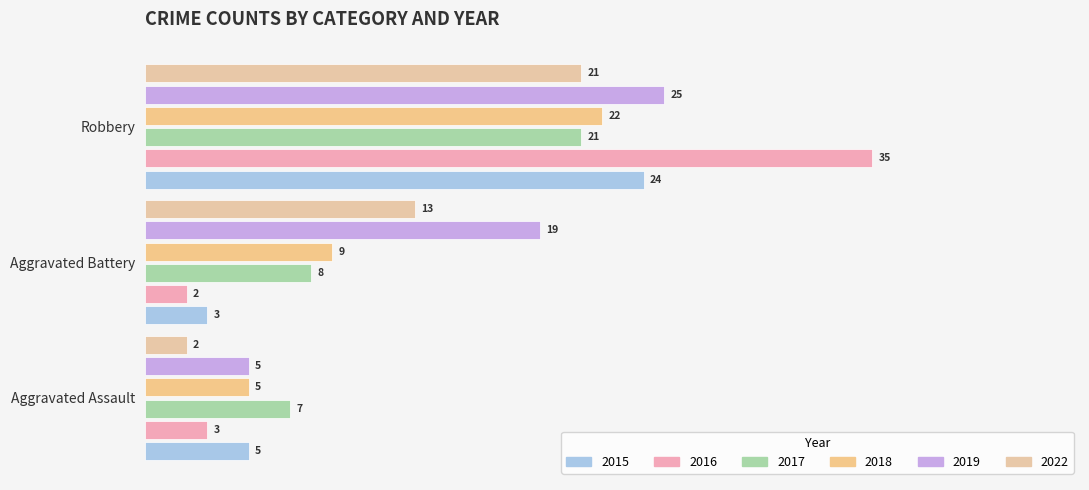

How many series are shown in this chart?

6